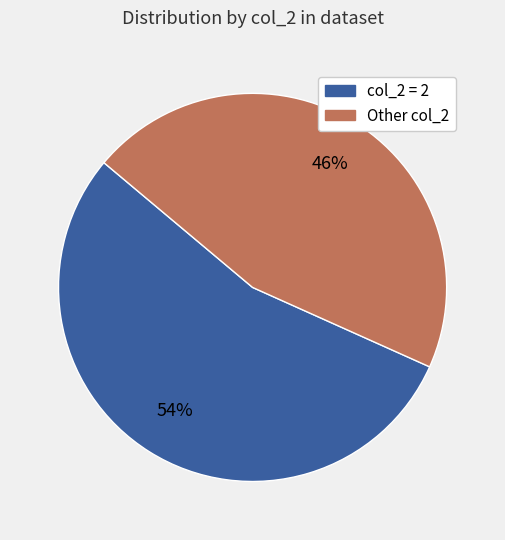

To the nearest percent, what is the average slice percentage?

50%